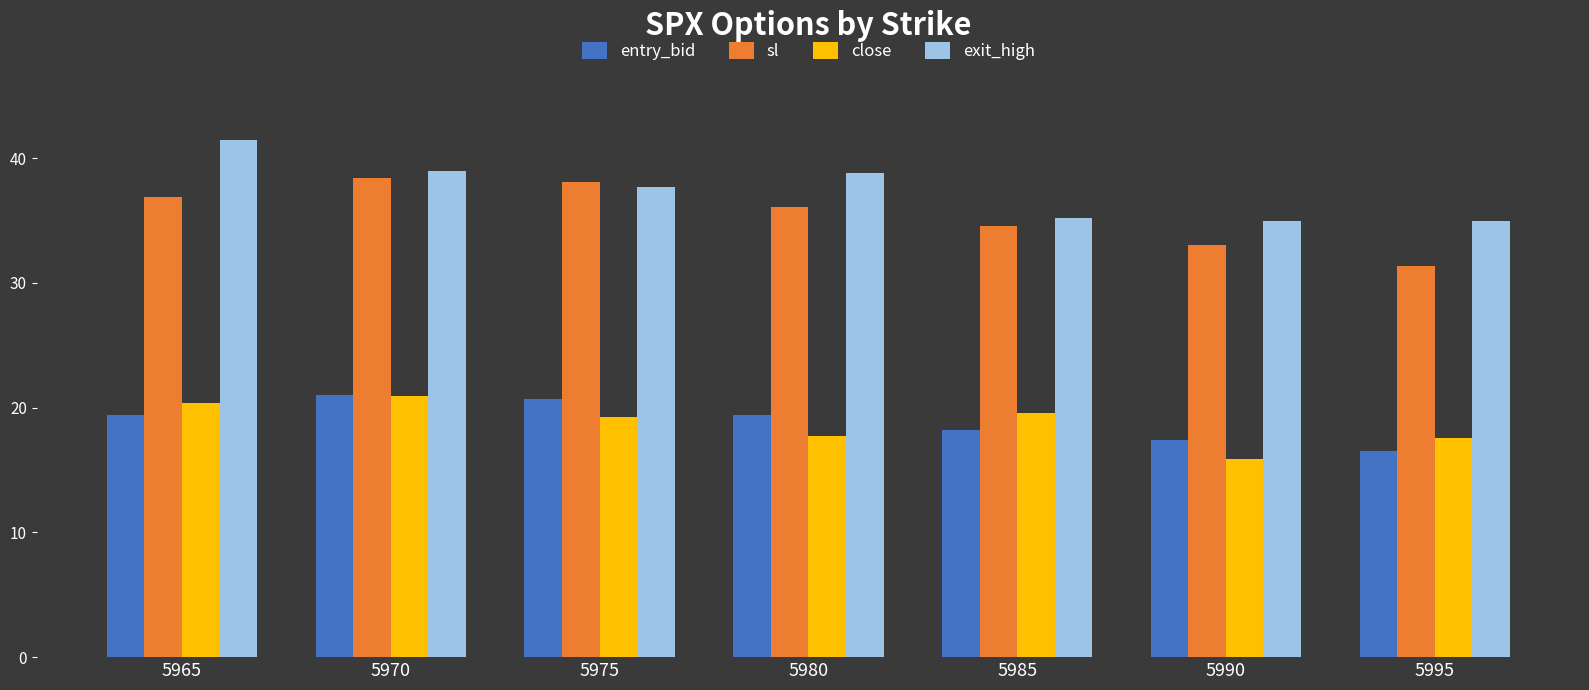

At which category does the chart reach its peak across all series?

5965